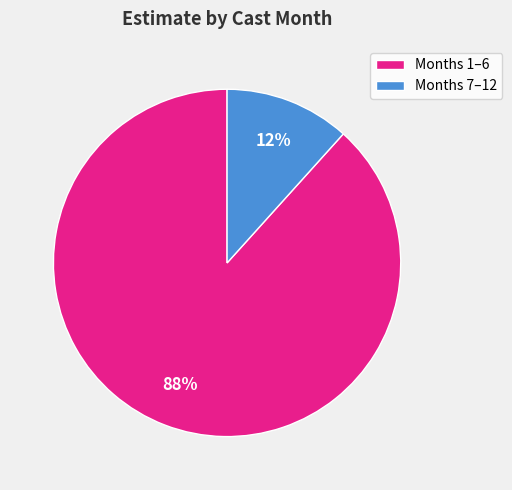

The Months 7–12 slice represents 12% of the pie. True or false?

True